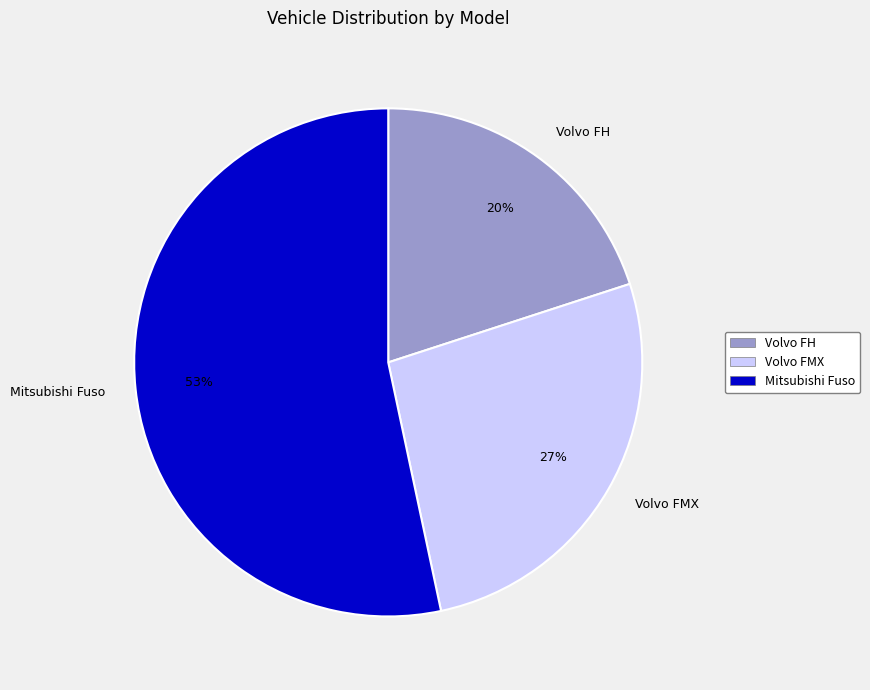

What percentage is the Volvo FH slice, to the nearest percent?

20%